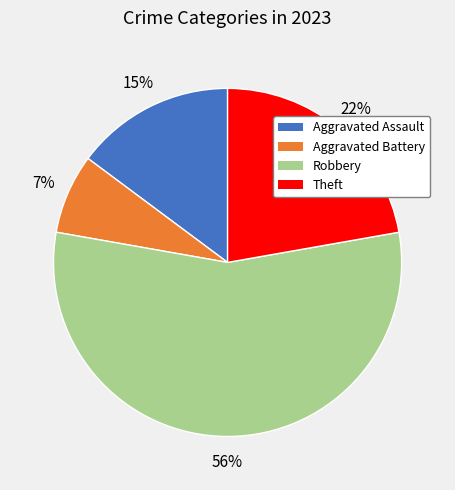

To the nearest percent, what is the combined percentage of Aggravated Battery and Aggravated Assault?

22%